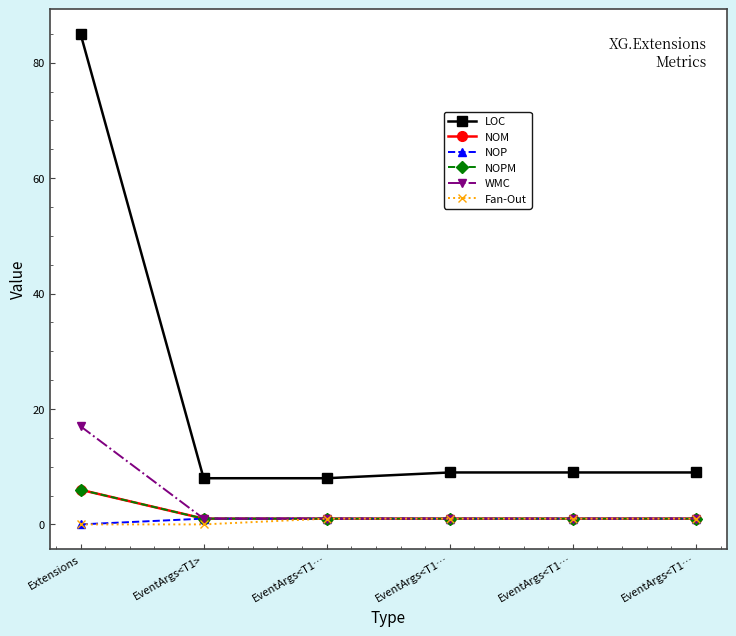

Does the chart have visible grid lines?

No